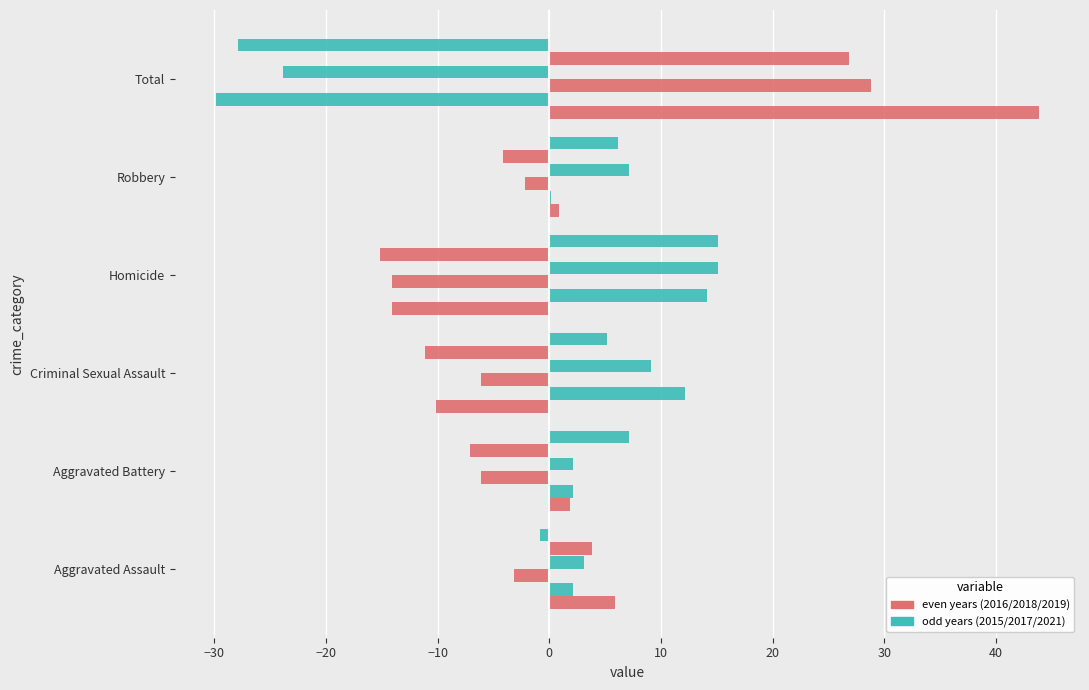

Between Homicide and Total, which is larger?

Total